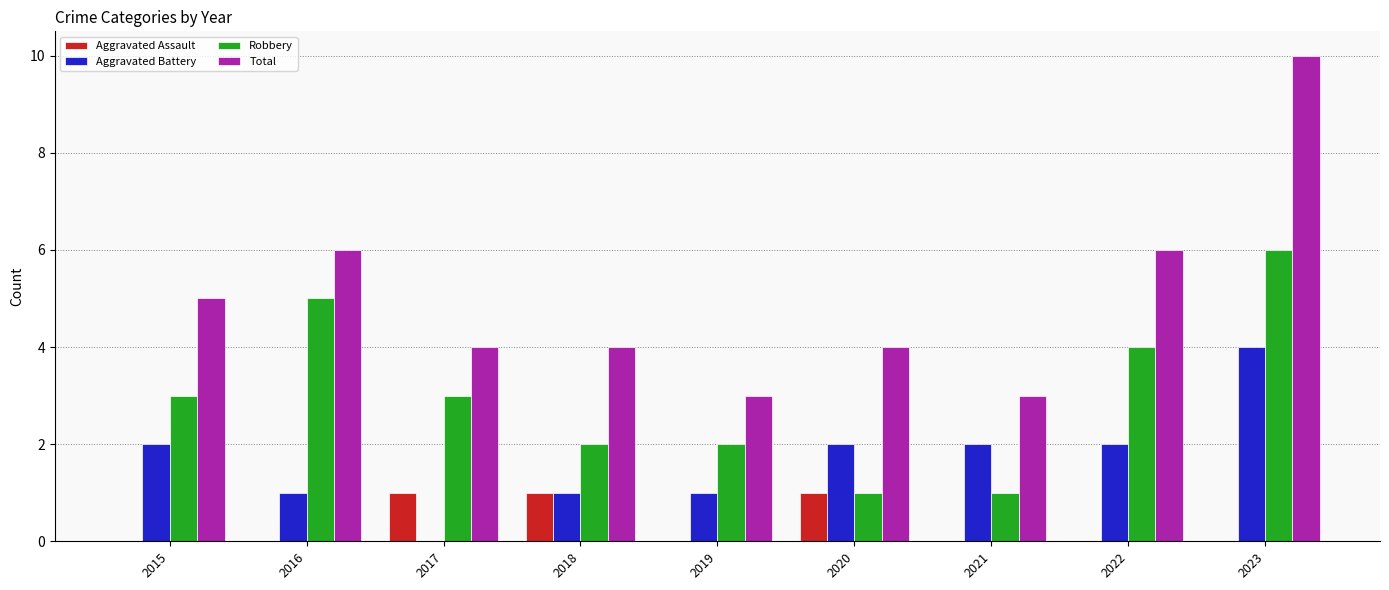

What is the approximate value of Total at 2020?

4